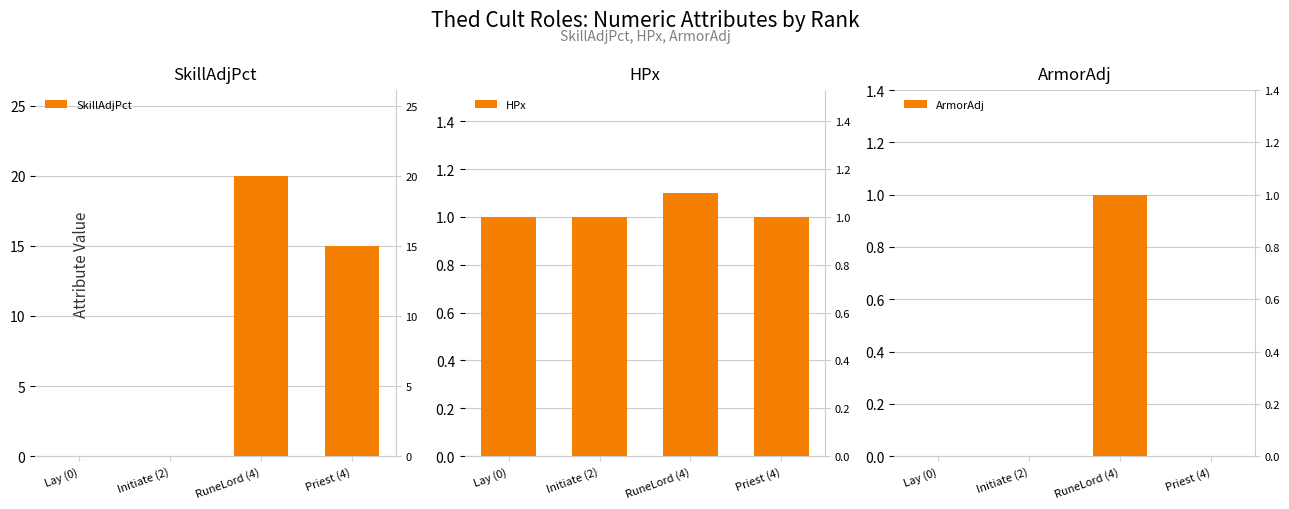

What is the difference between the maximum and minimum values in the SkillAdjPct series?

20.0